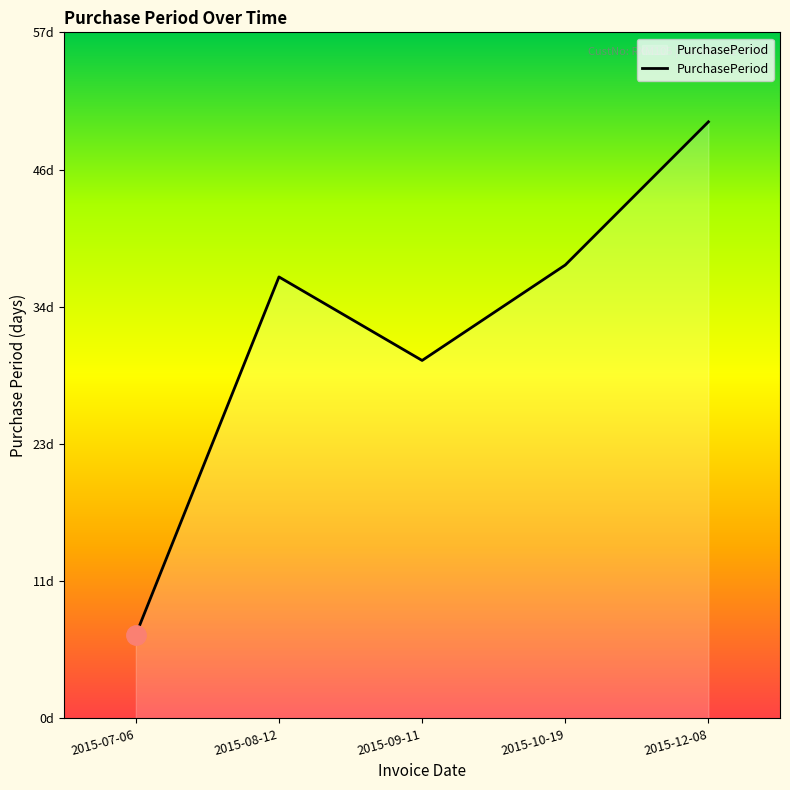

Rank the categories by value from lowest to highest.

2015-07-06, 2015-09-11, 2015-08-12, 2015-10-19, 2015-12-08